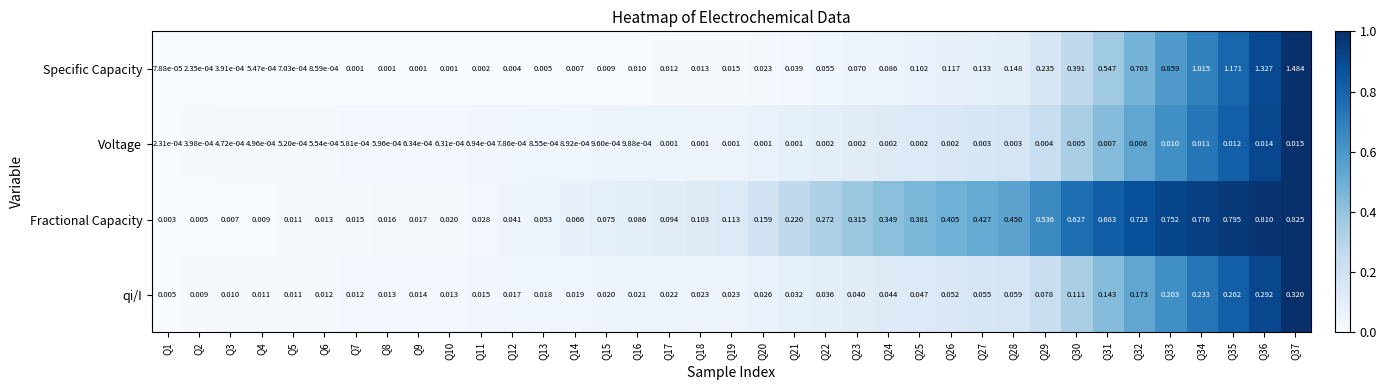

At Q37, list the series in order from largest to smallest.

Specific Capacity, Fractional Capacity, qi/I, Voltage